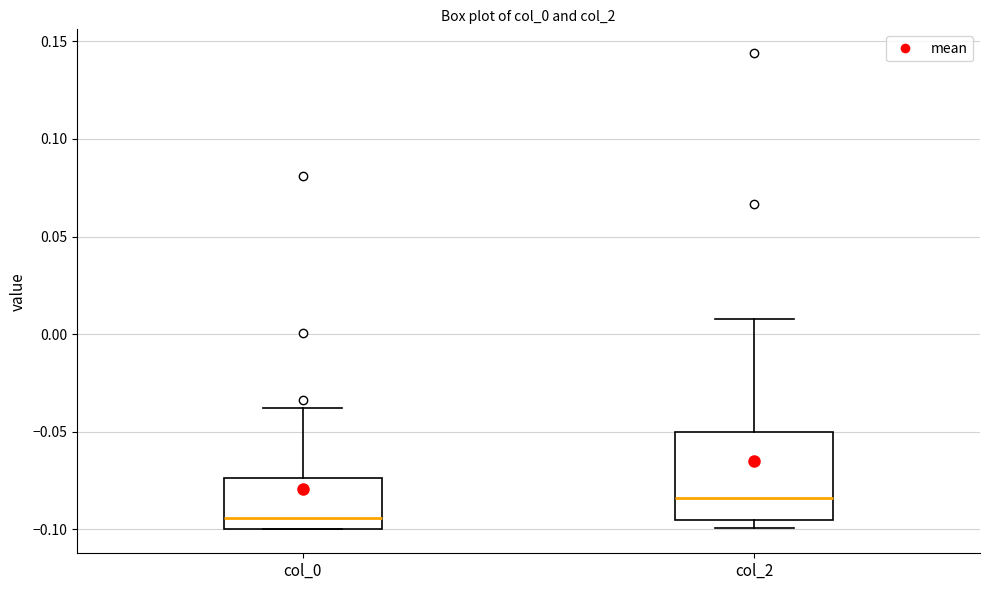

Which box is the tallest, from its lower edge to its upper edge?

col_2